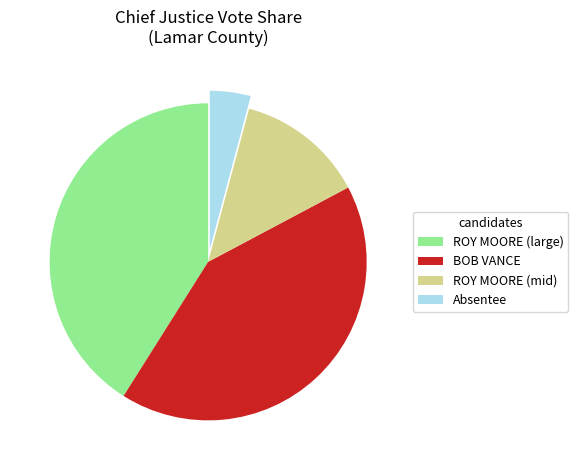

Is there any slice that represents more than half of the pie?

No